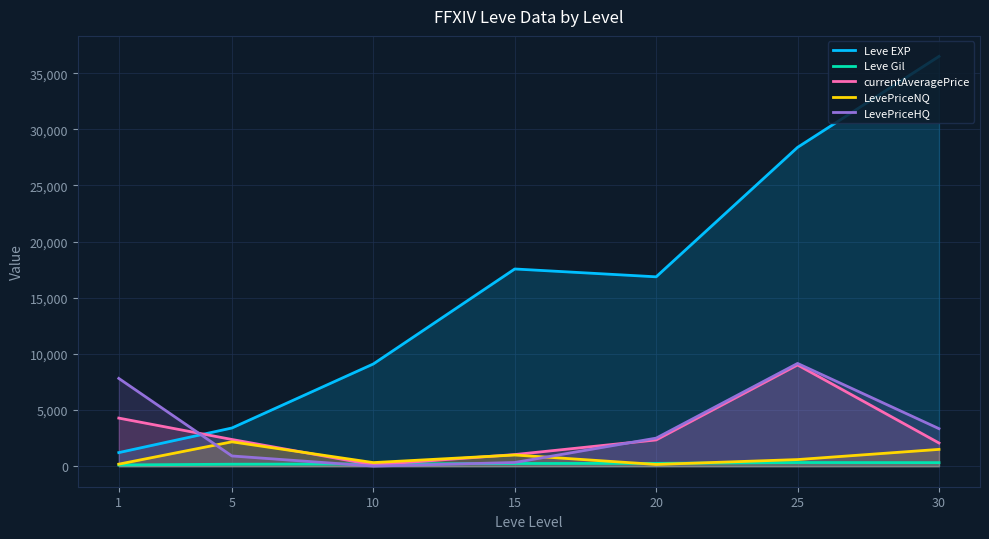

Is it true that currentAveragePrice equals 1038.8 at 15?

True